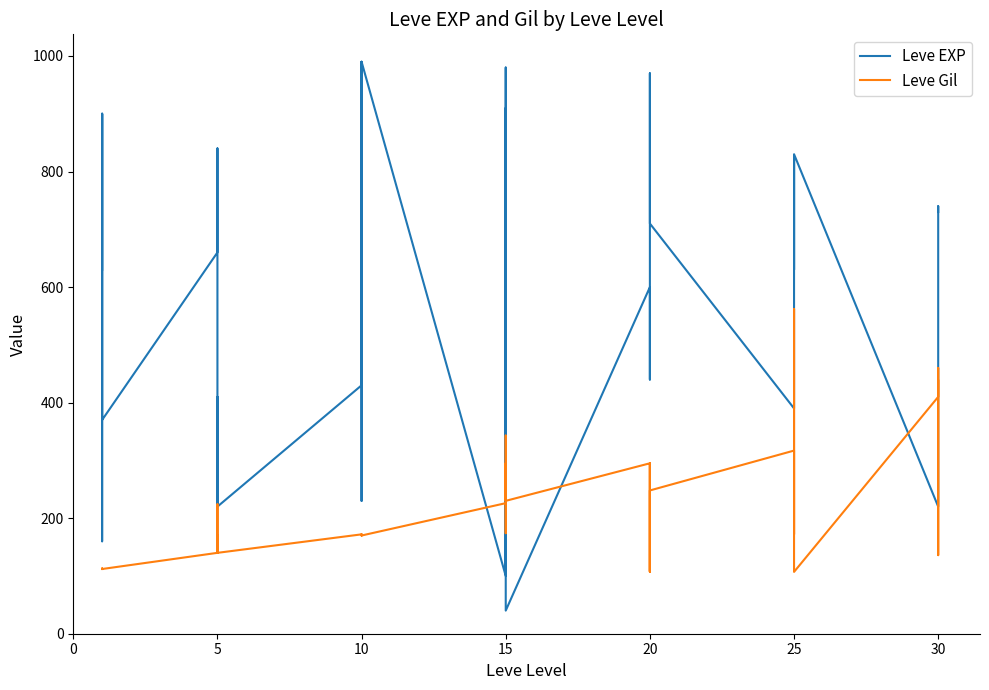

Which series ends up on top after the final intersection of Leve Gil and Leve EXP?

Leve EXP